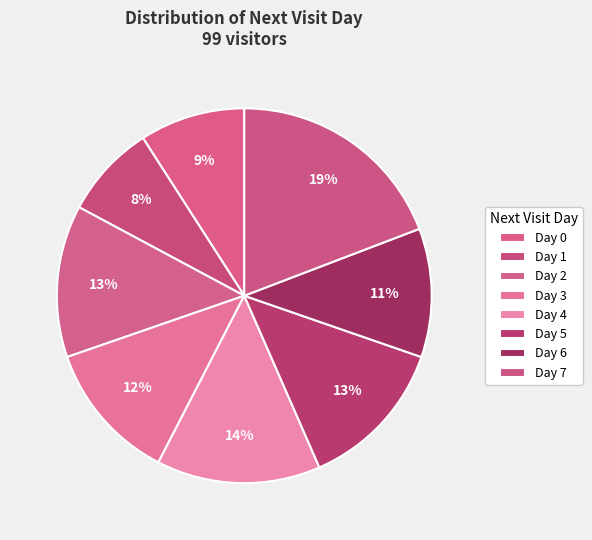

To the nearest percent, what portion does Day 7 represent?

19%